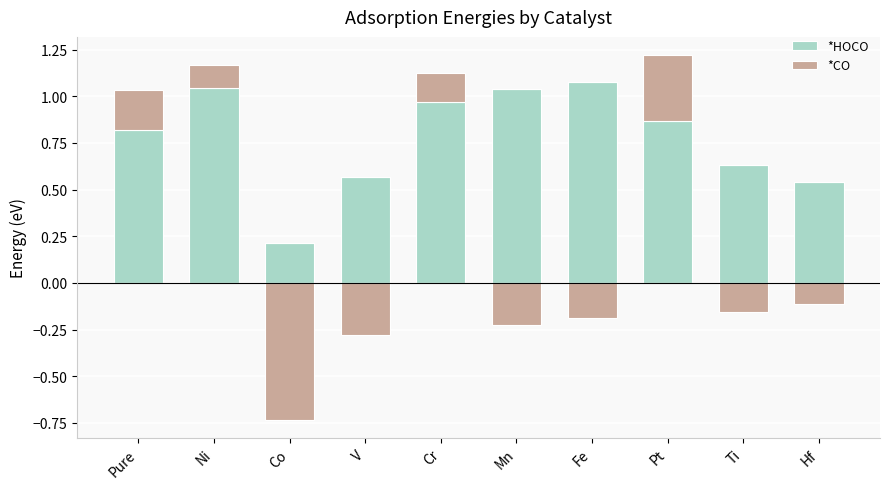

Rank the series by their maximum value, from highest to lowest.

*HOCO, *CO